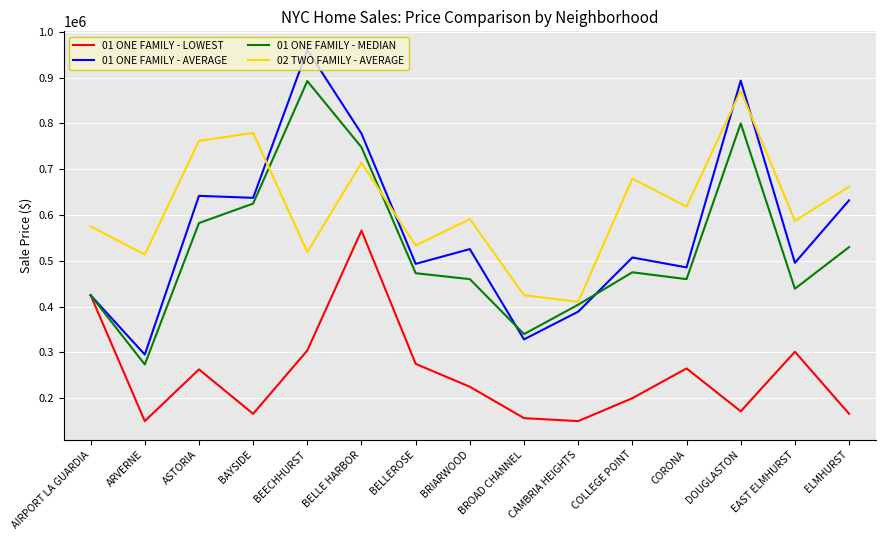

Is this an area chart (filled region under the line)?

No